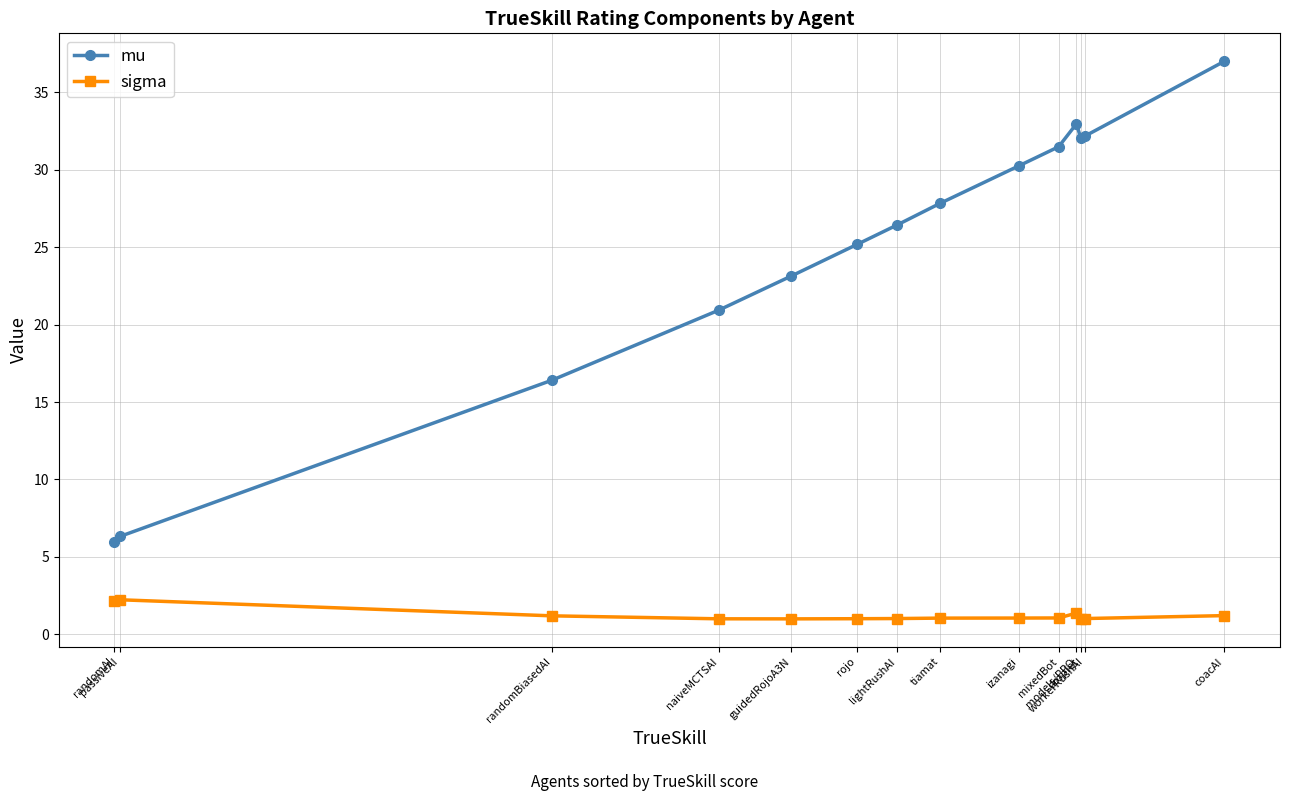

What is the greatest value displayed?

37.0